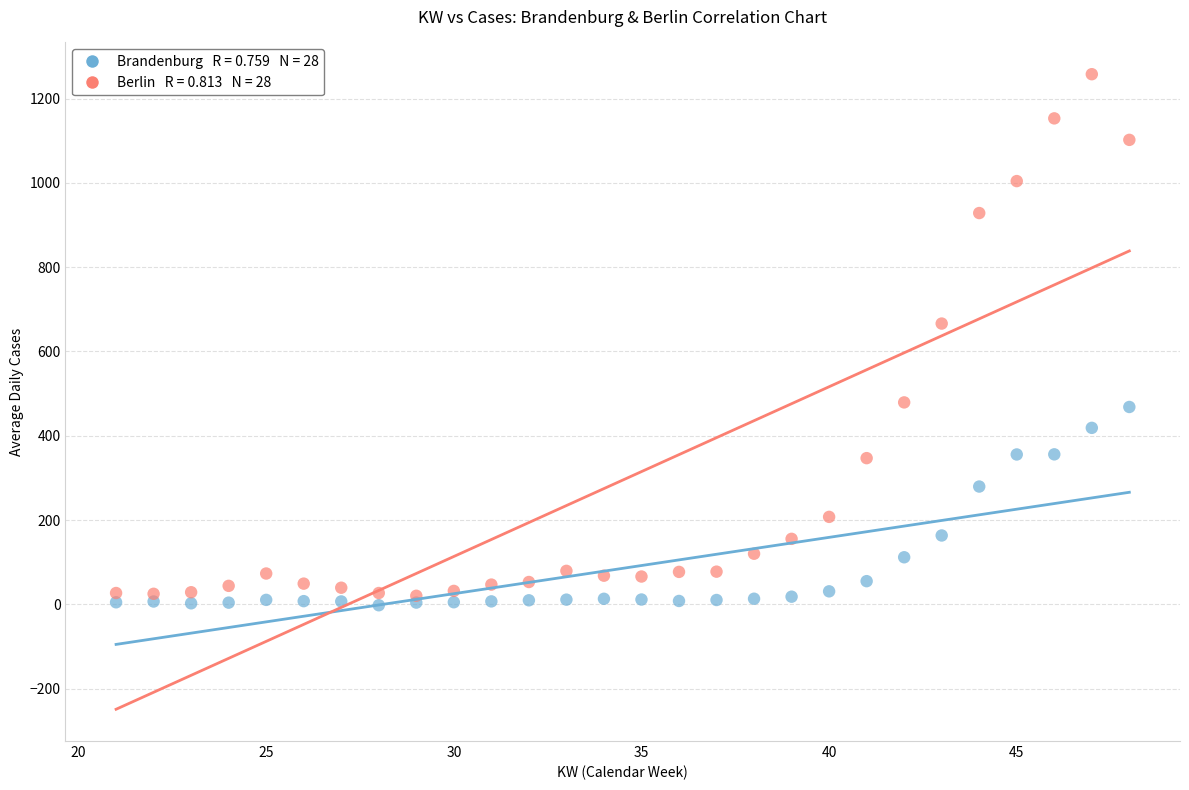

Across all series, what Y value is closest to 627?

666.3